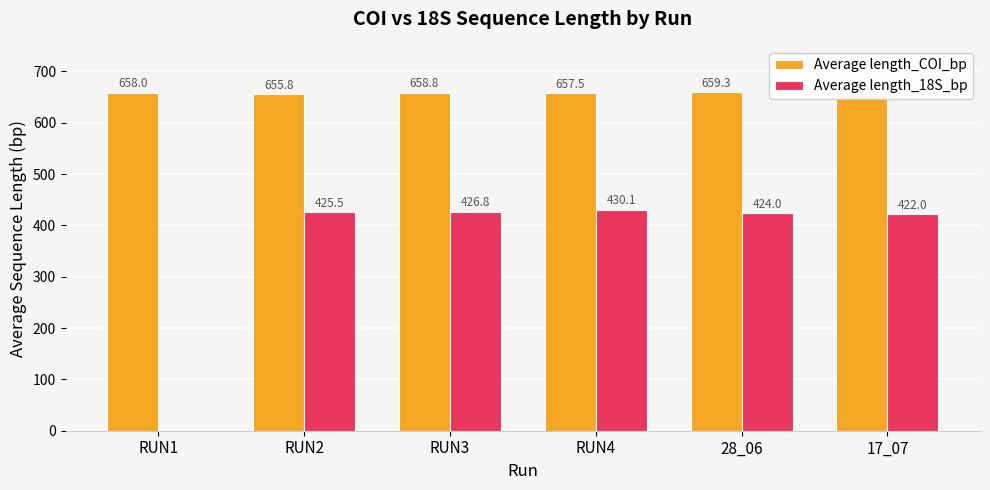

Is the value of Average length_COI_bp at RUN2 greater than the value of Average length_18S_bp at RUN1?

Yes